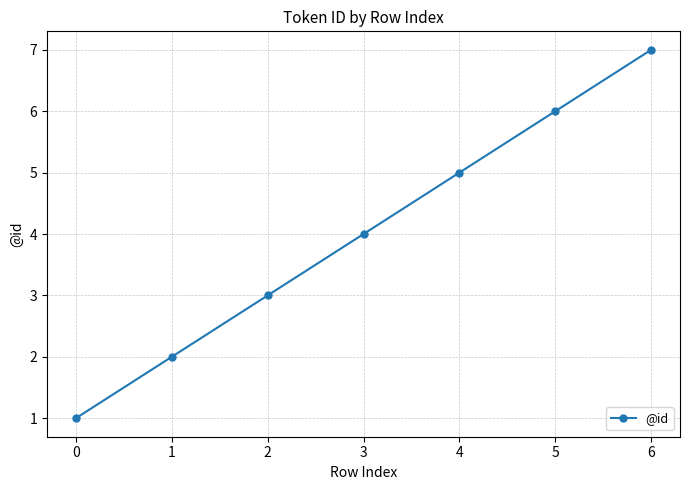

What is the greatest value displayed?

7